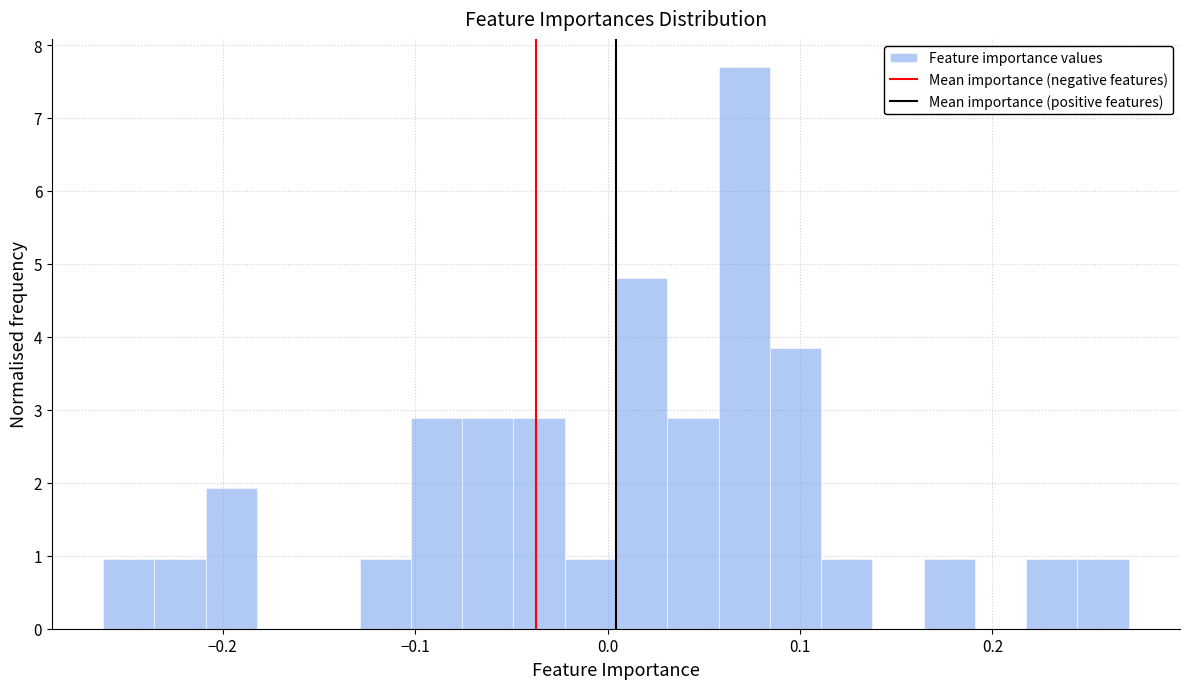

Read against the x-axis, roughly where is the centre of the tallest bar?

0.07